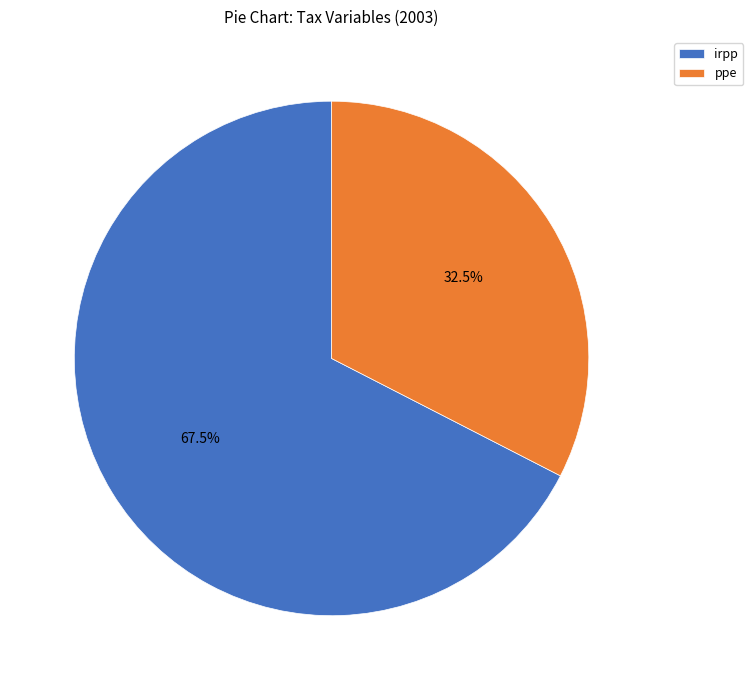

Does any single category account for the majority?

Yes